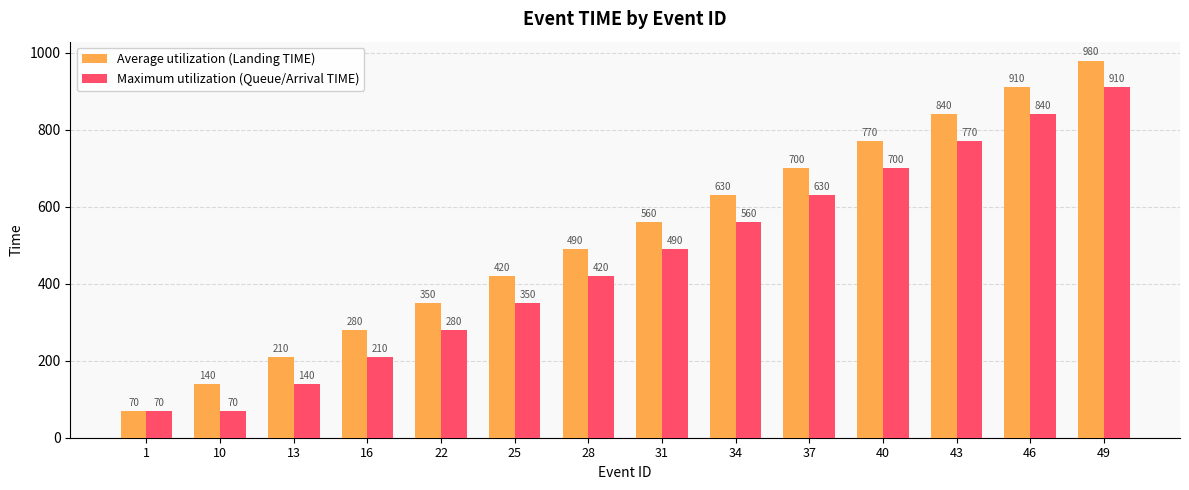

Reading left to right, what are all the values shown in this chart?

Average utilization (Landing TIME): 70	140	210	280	350	420	490	560	630	700	770	840	910	980
Maximum utilization (Queue/Arrival TIME): 70	70	140	210	280	350	420	490	560	630	700	770	840	910